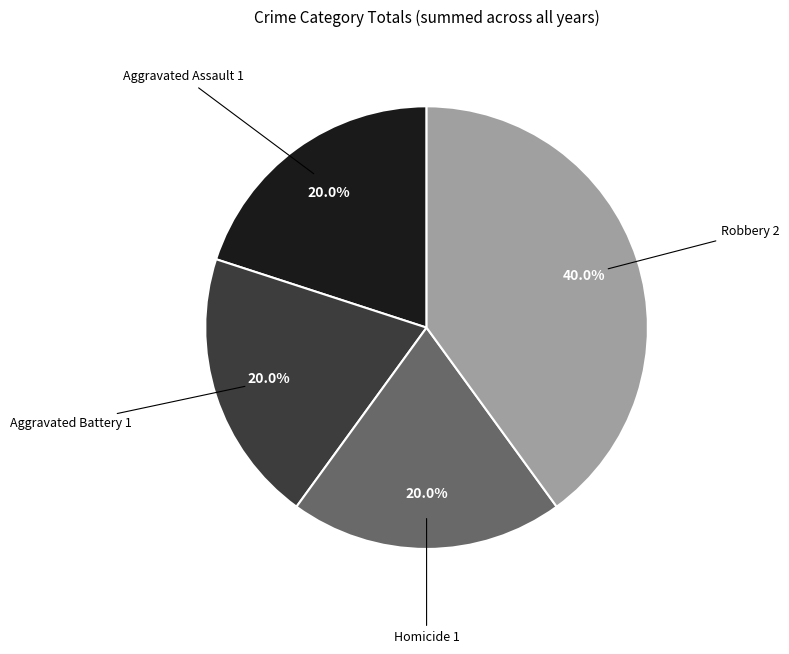

Count the number of slices in the pie.

4